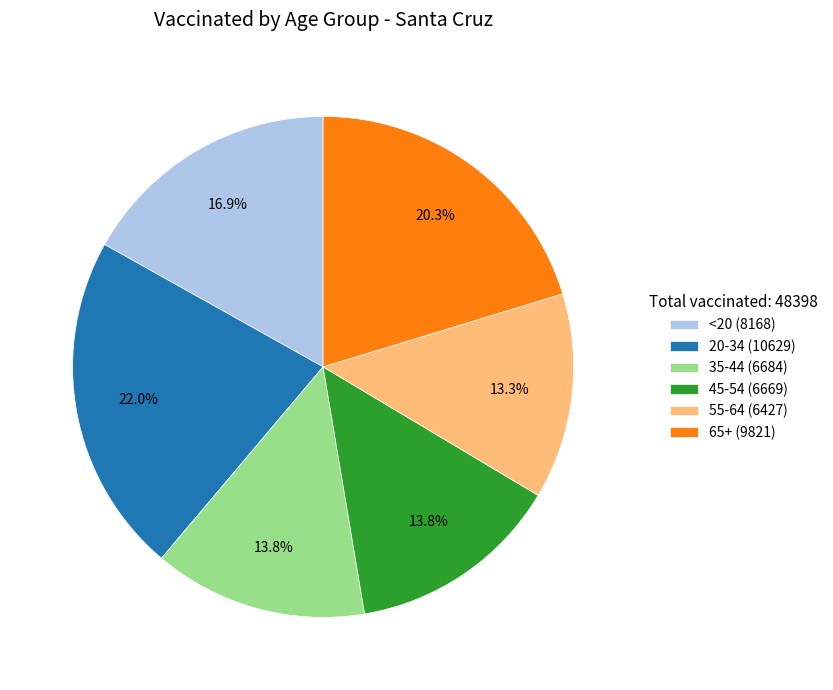

What is the largest slice in the pie chart?

20-34